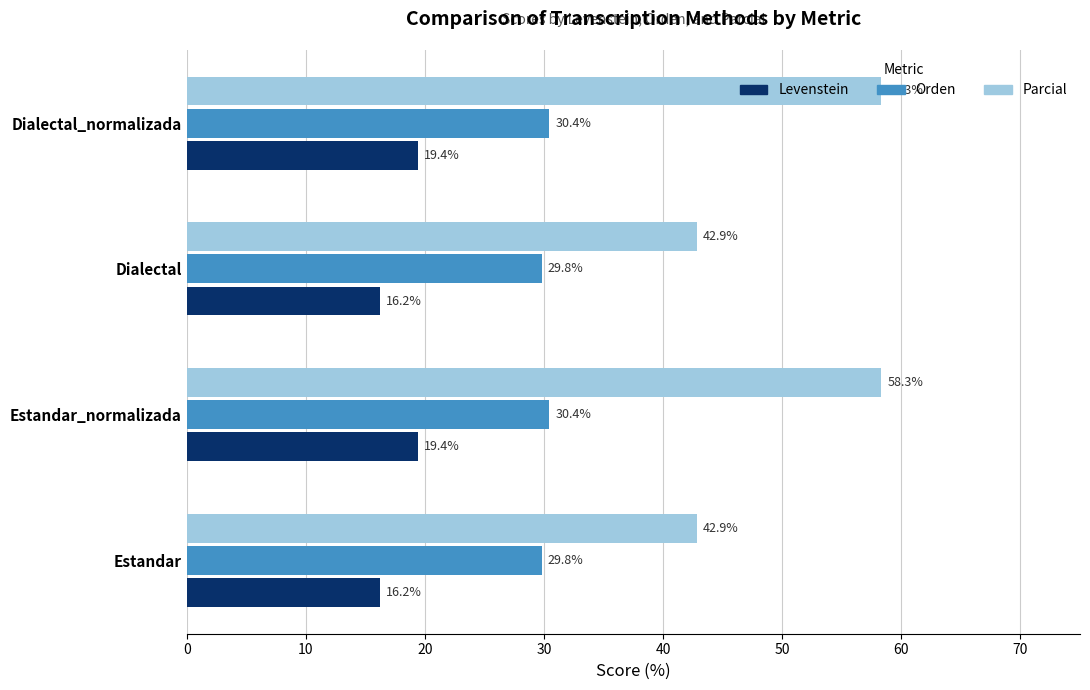

What are all the series names shown in the legend?

Levenstein, Orden, Parcial